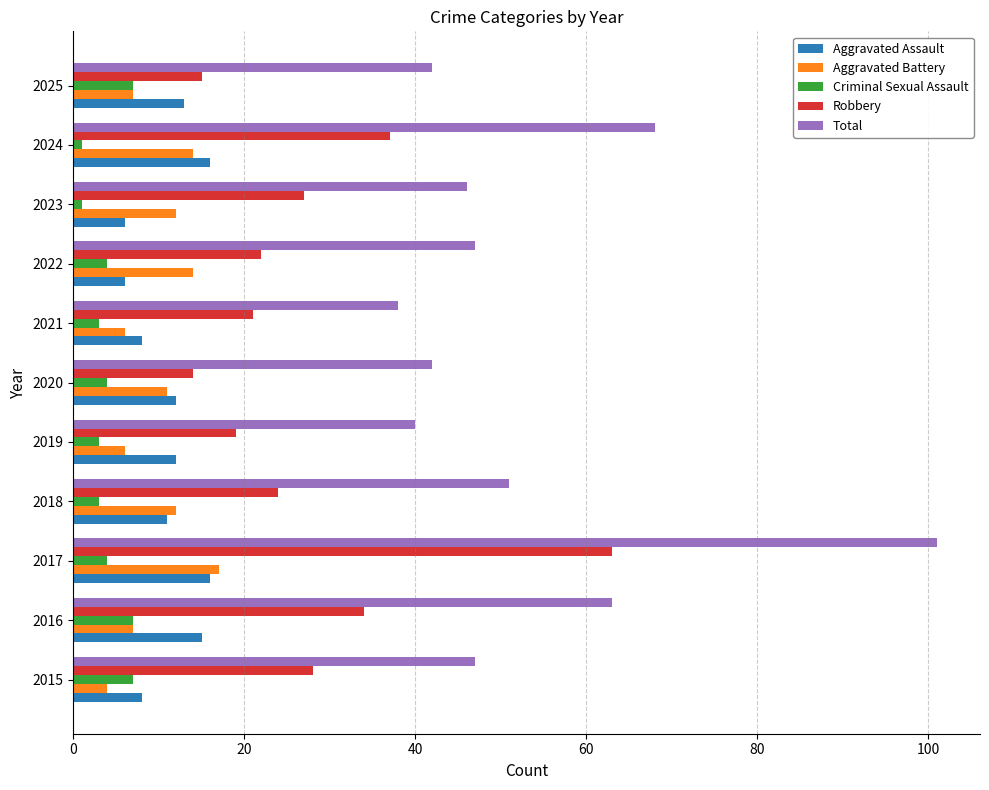

List the labels in order of Robbery value, smallest first.

2020, 2025, 2019, 2021, 2022, 2018, 2023, 2015, 2016, 2024, 2017